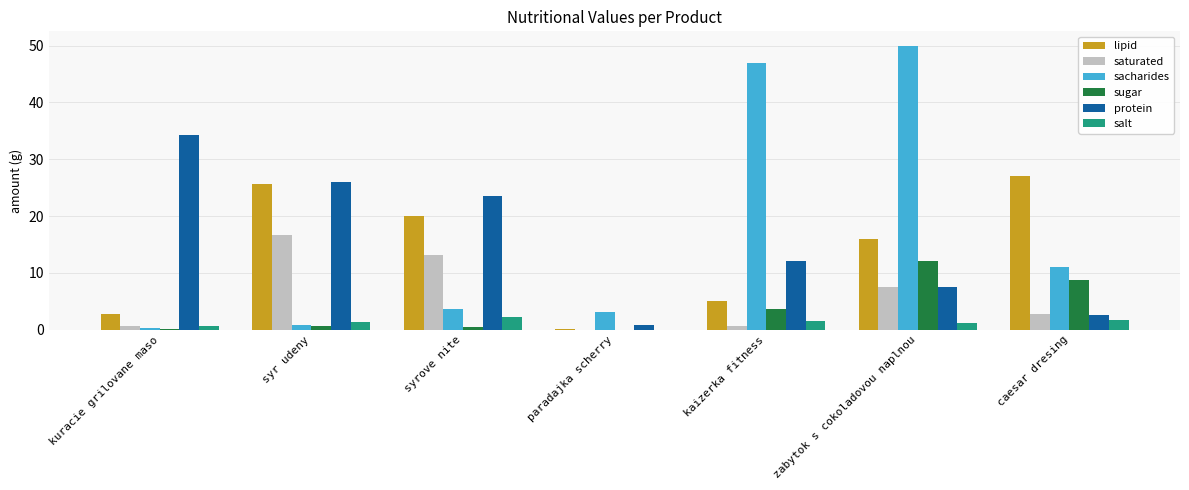

What is the sum of the sugar values at caesar dresing and kaizerka fitness?

12.3